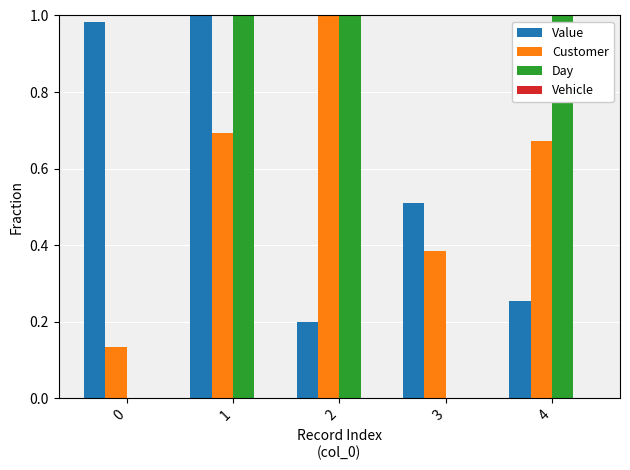

Which series changed the most between 2 and 3?

Day